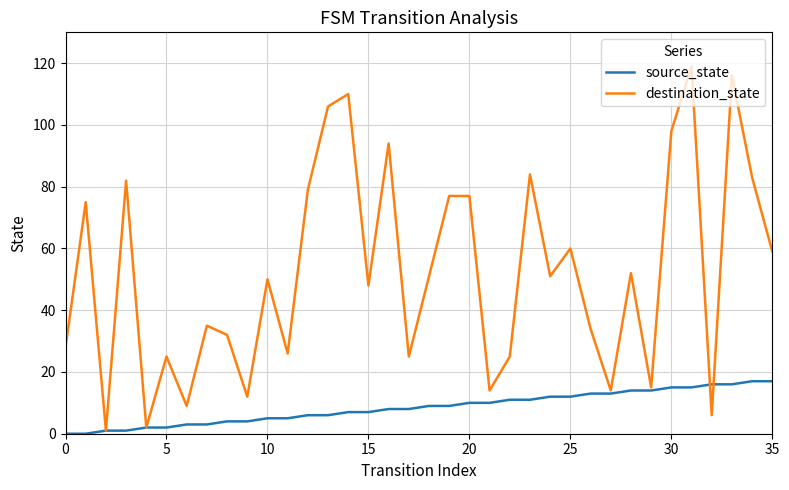

True or false: destination_state has more than 1 interior local peaks.

True